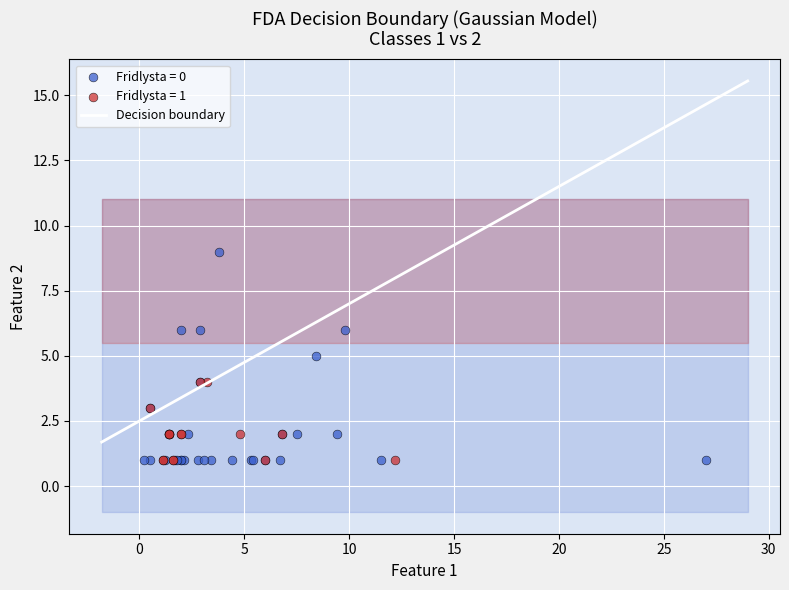

Which series has the largest Y range (max minus min)?

Fridlysta = 0